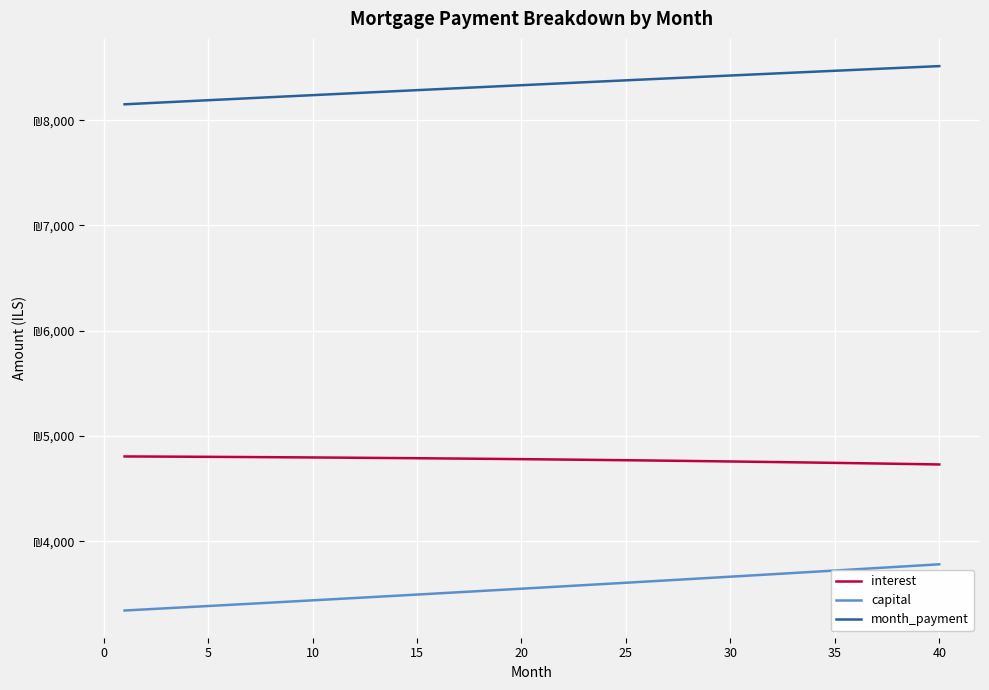

Is this an area chart (filled region under the line)?

No